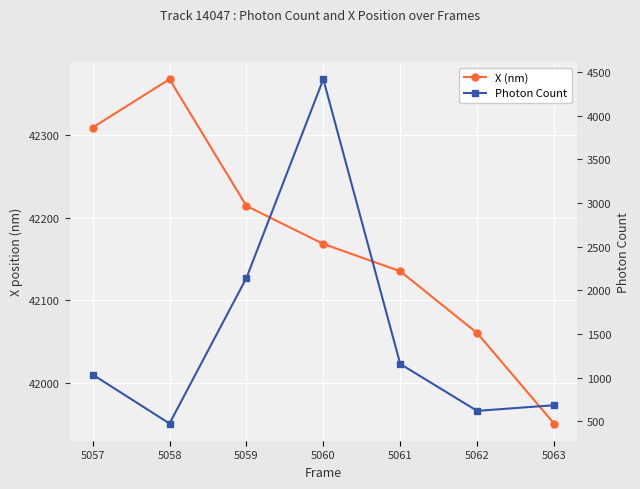

Rank the series by their maximum value, from lowest to highest.

Photon Count, X (nm)